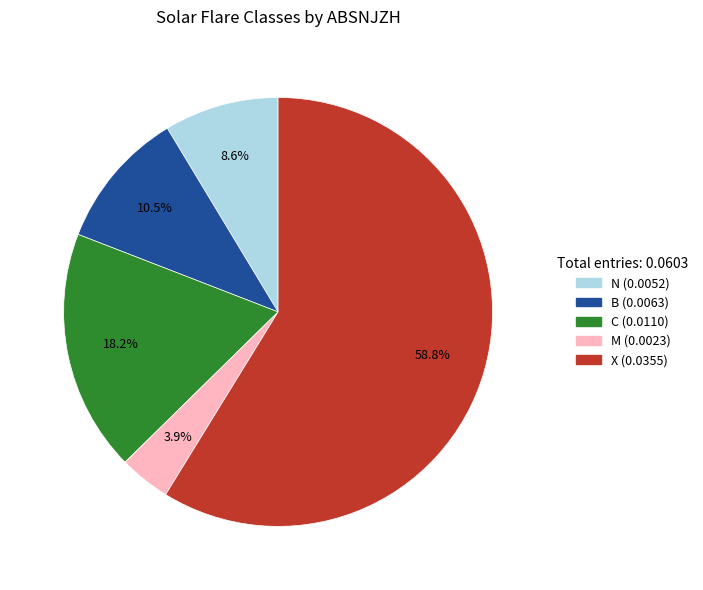

How many slices are in this pie chart?

5